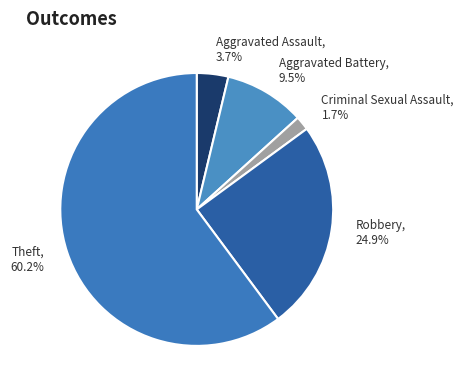

To the nearest percent, what percentage of the pie is Aggravated Assault?

4%